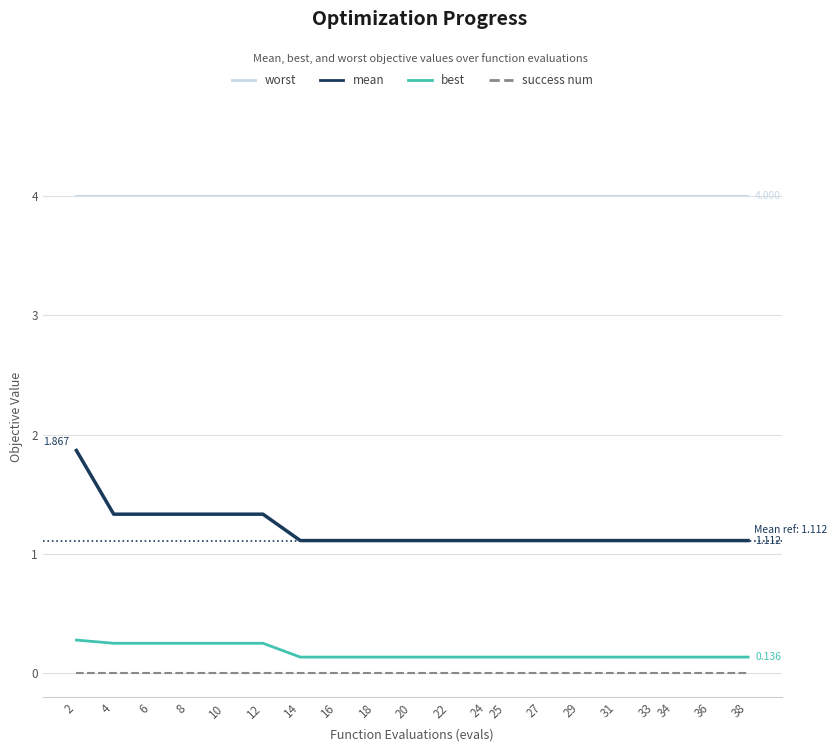

What is the maximum value shown in the chart?

4.0